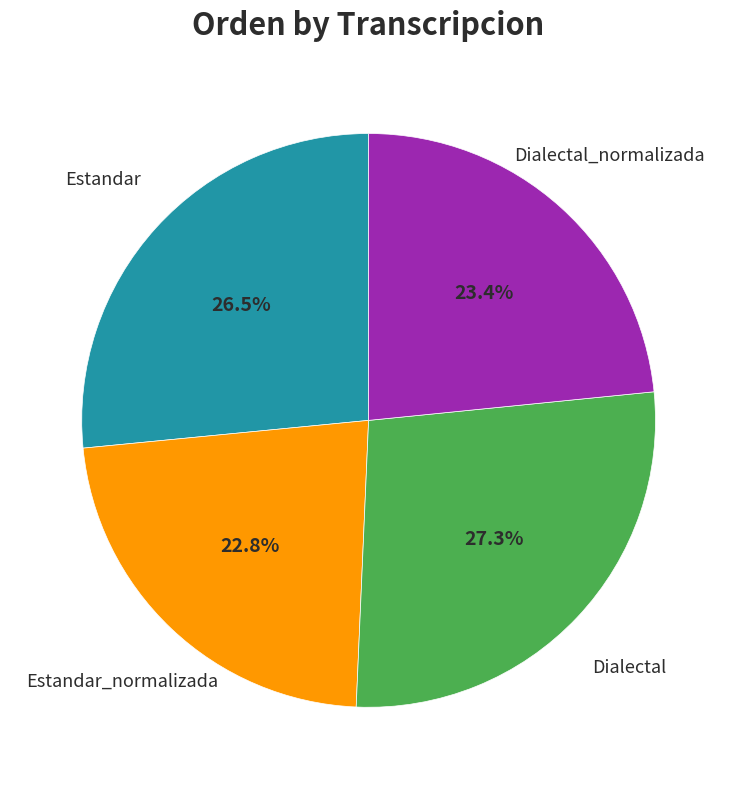

How many segments does this pie chart have?

4